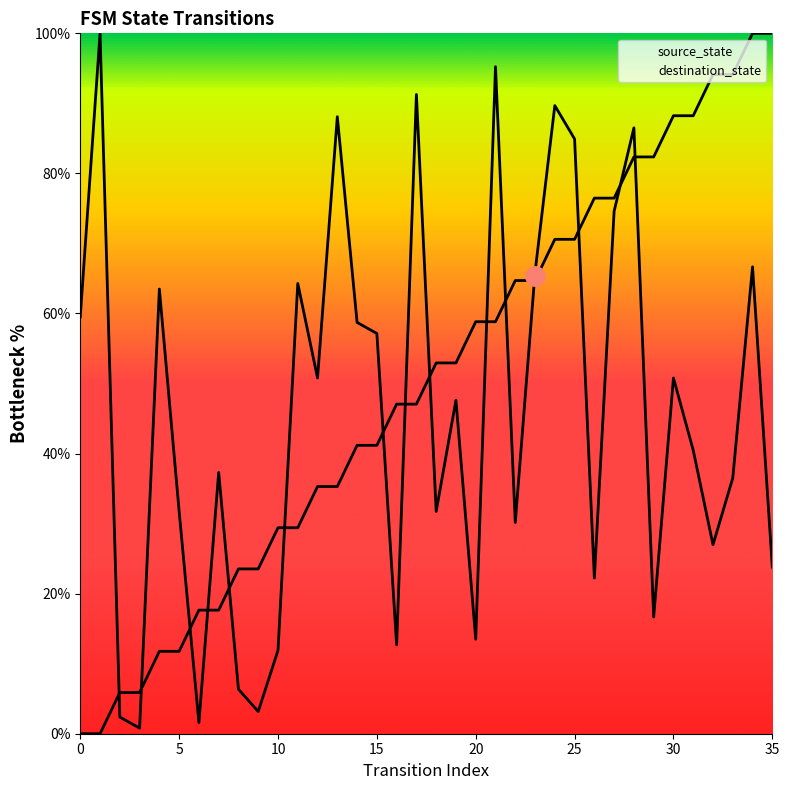

Does the chart display data point markers on the line(s)?

No